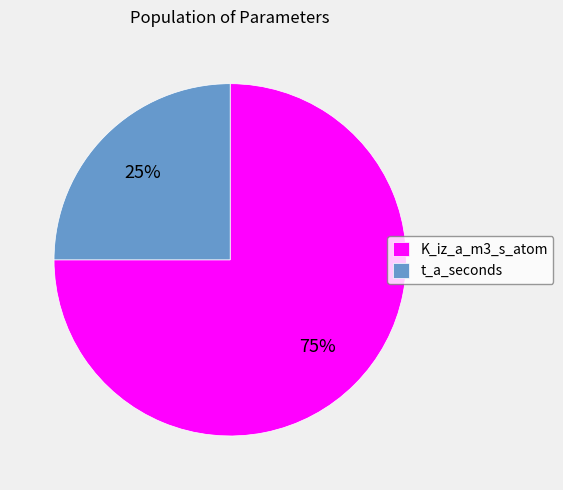

To the nearest percent, what percentage of the pie is K_iz_a_m3_s_atom?

75%